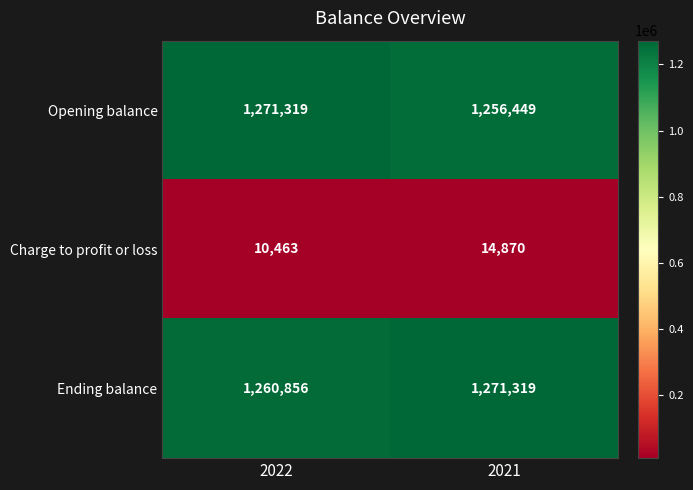

What is the total value across all series at 2021?

2542638